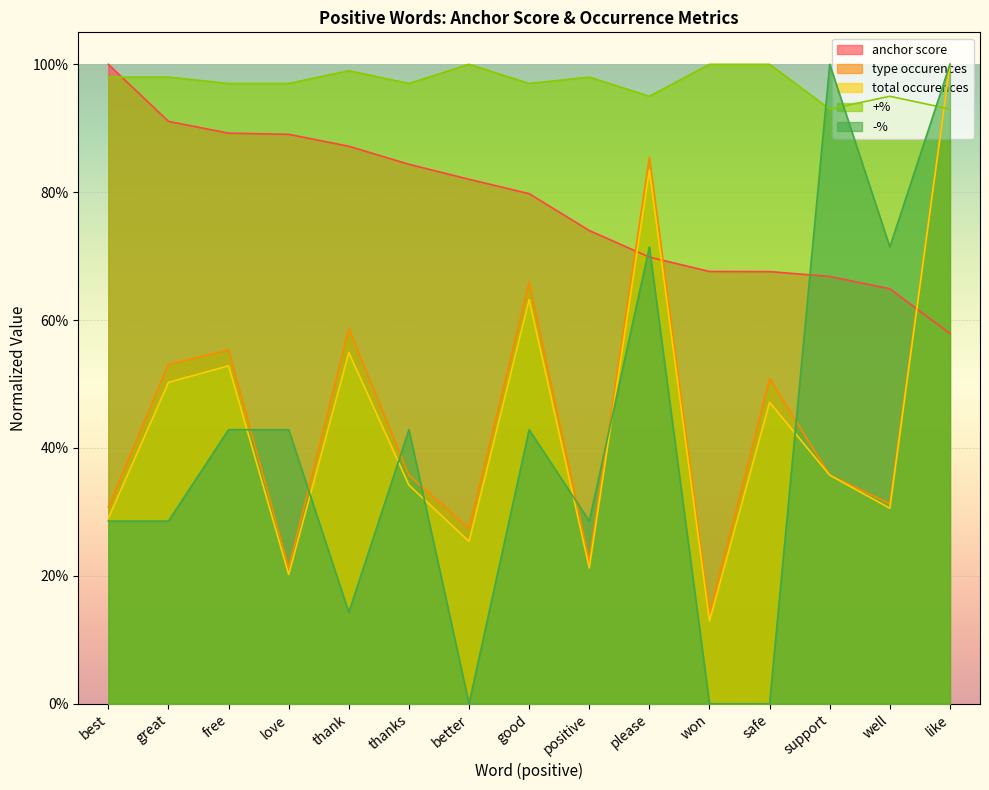

What are all the series names shown in the legend?

anchor score, type occurences, total occurences, +%, -%